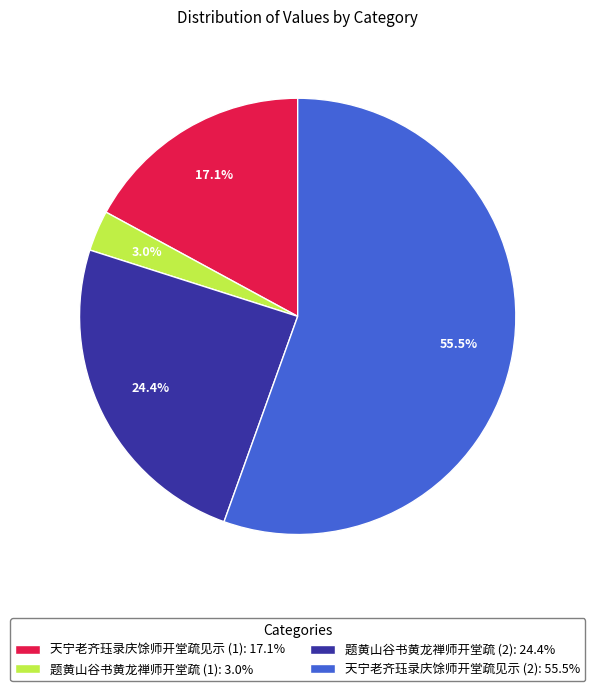

What percentage do 题黄山谷书黄龙禅师开堂疏 (2): 24.4% and 天宁老齐珏录庆馀师开堂疏见示 (1): 17.1% together represent?

41.5%